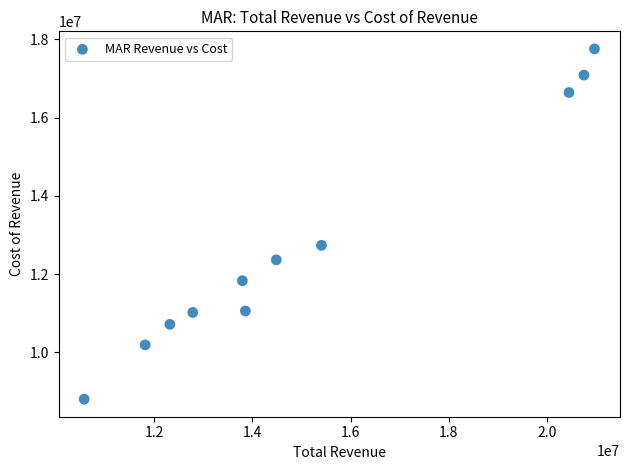

What is the range of Y values (max minus min)?

8953000